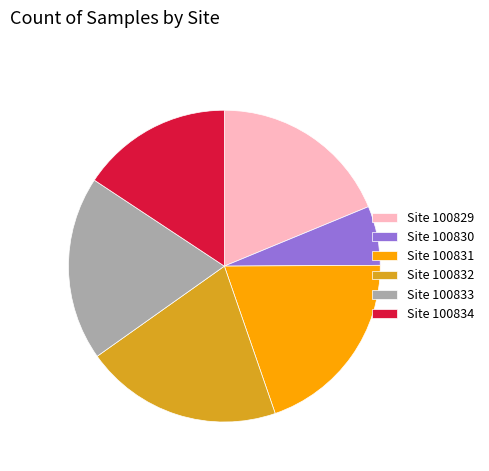

Which slice is the largest?

Site 100832